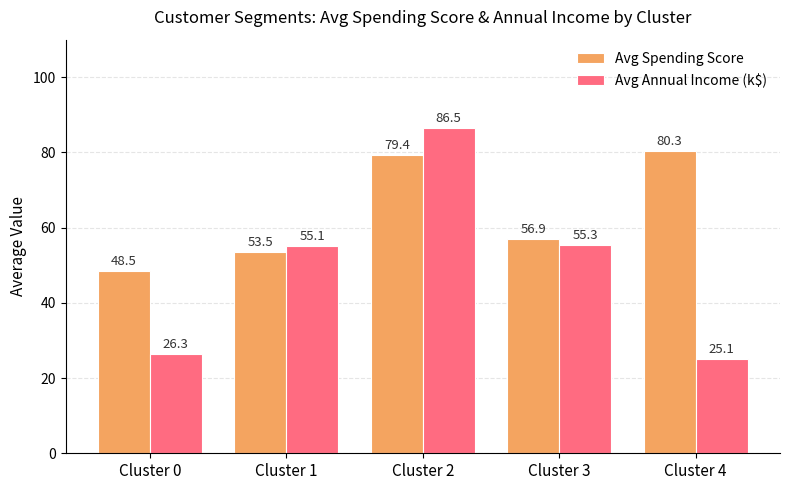

What is the difference between the Avg Spending Score values at Cluster 0 and Cluster 2?

30.9